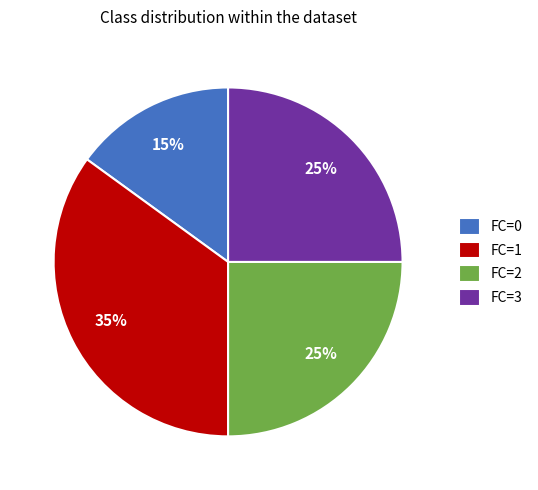

Does FC=1 account for over 50% of the chart?

No